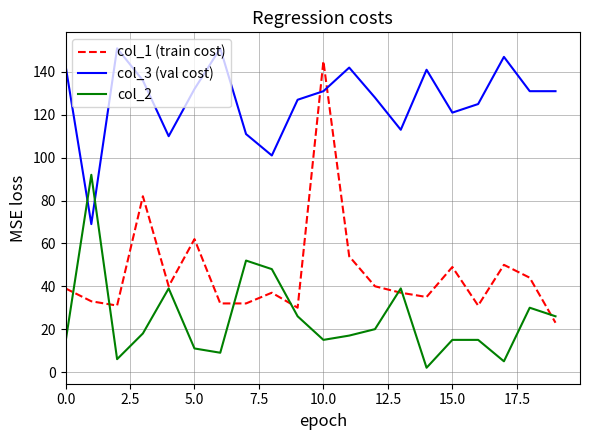

Which series has the largest range (max minus min)?

col_1 (train cost)